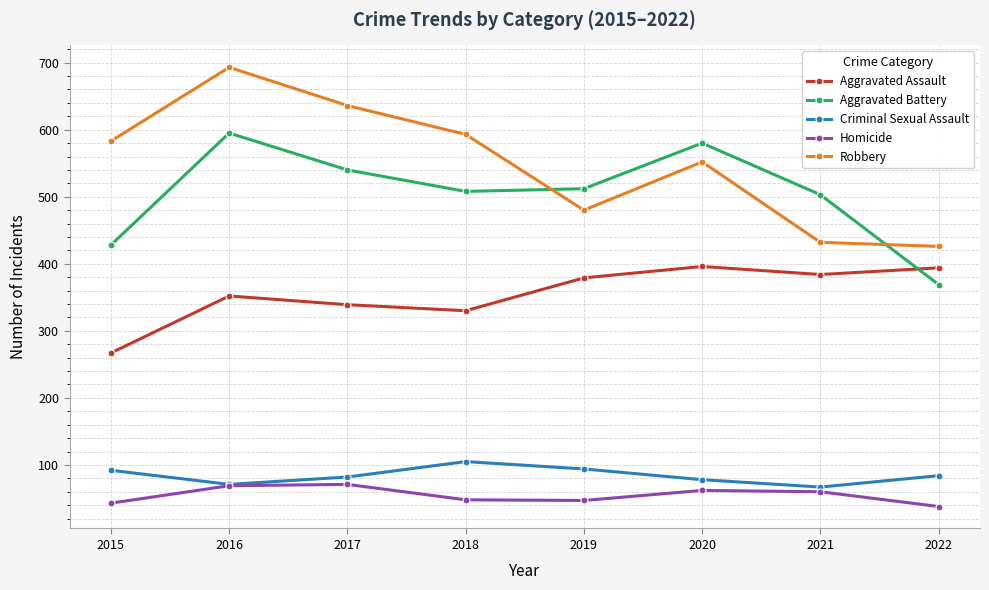

True or false: Aggravated Assault and Robbery cross at least once.

False